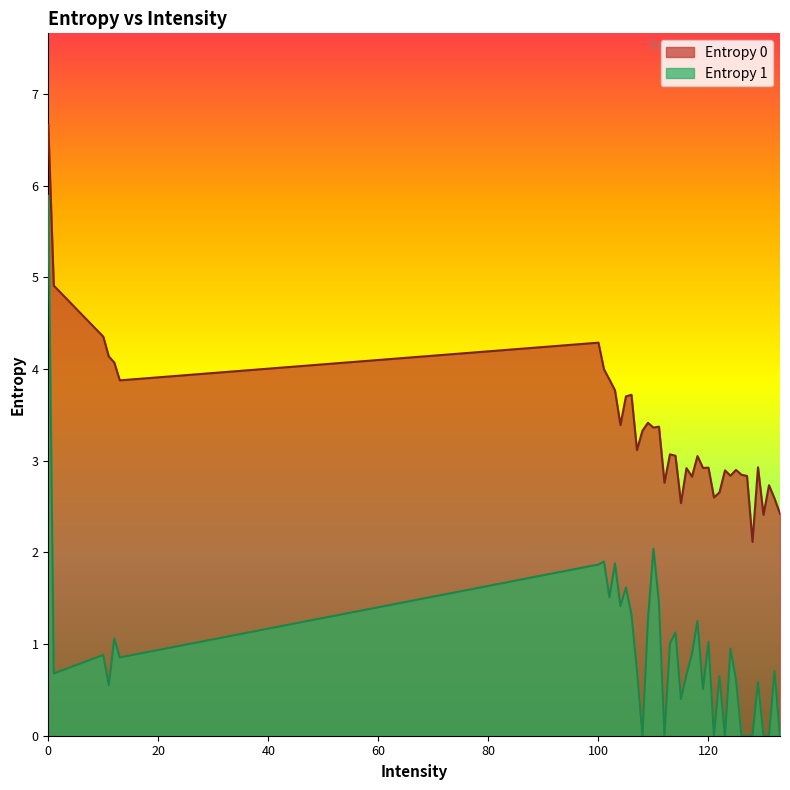

What is the total value across all series at 105?

5.3